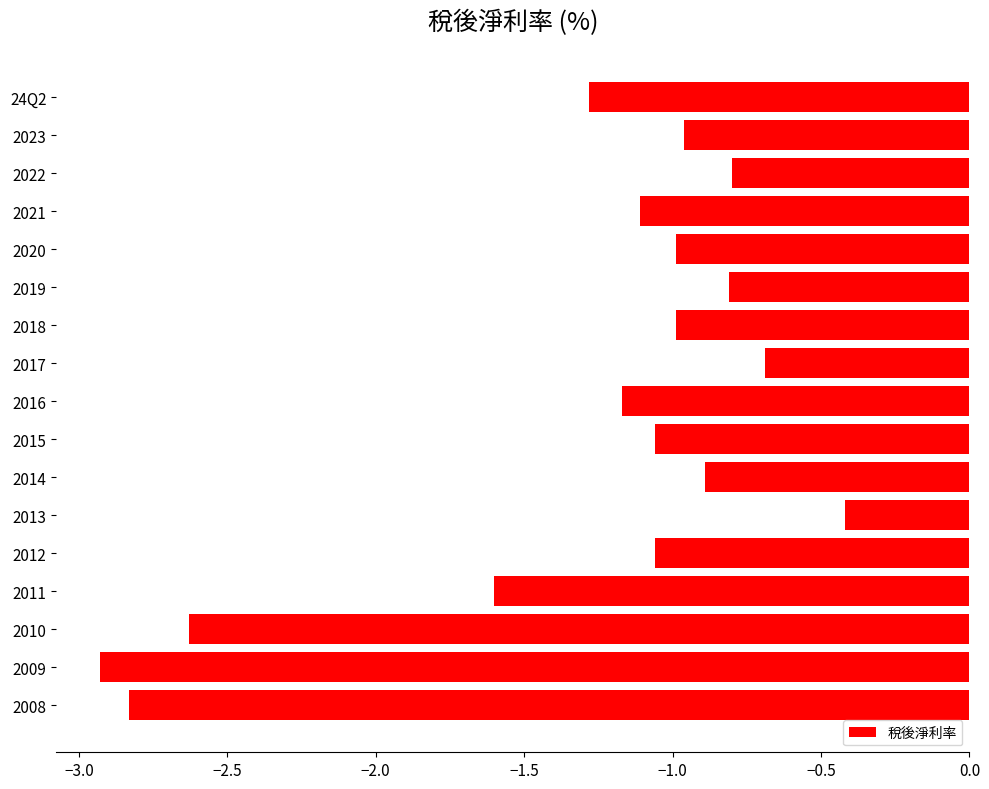

Which label corresponds to the largest value in the chart?

2013